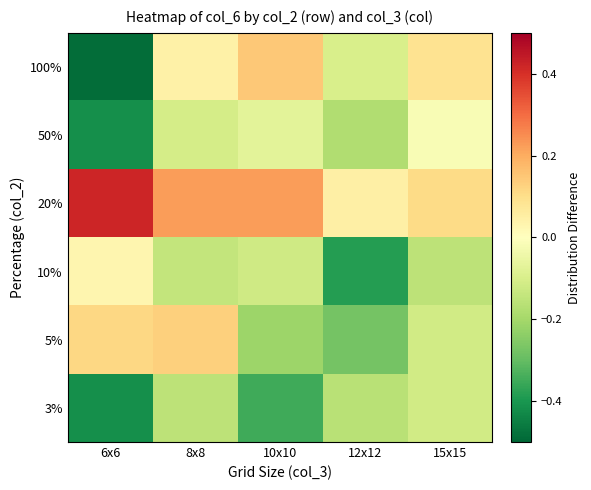

Reading right to left, extract all data points from this chart.

3%: 15x15=-0.1	12x12=-0.2	10x10=-0.4	8x8=-0.2	6x6=-0.4
5%: 15x15=-0.1	12x12=-0.3	10x10=-0.2	8x8=0.1	6x6=0.1
10%: 15x15=-0.2	12x12=-0.4	10x10=-0.1	8x8=-0.1	6x6=0.0
20%: 15x15=0.1	12x12=0.0	10x10=0.2	8x8=0.2	6x6=0.4
50%: 15x15=-0.0	12x12=-0.2	10x10=-0.1	8x8=-0.1	6x6=-0.4
100%: 15x15=0.1	12x12=-0.1	10x10=0.1	8x8=0.0	6x6=-0.5